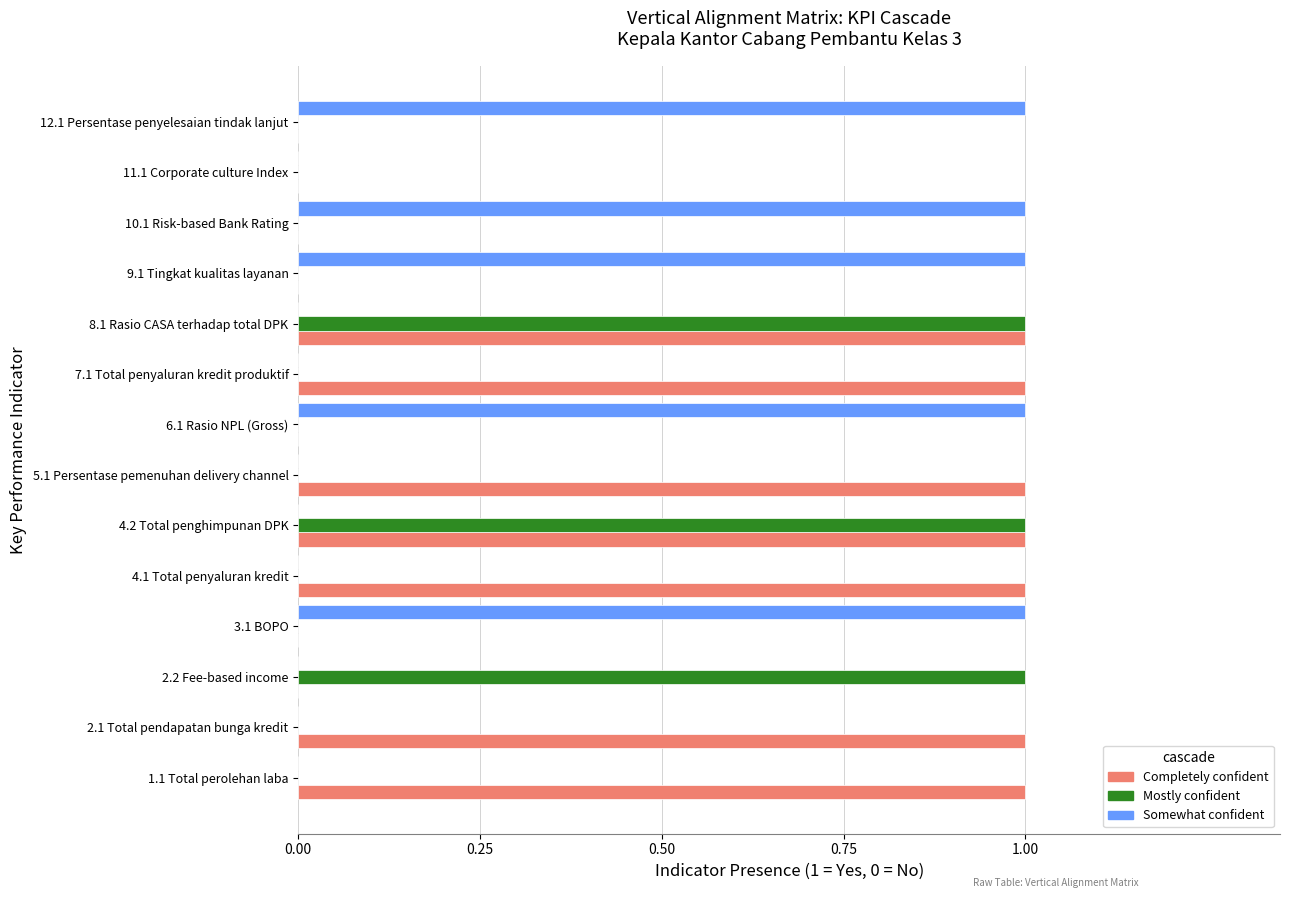

The Completely confident series shows 2 at 5.1 Persentase pemenuhan delivery channel. True or false?

False